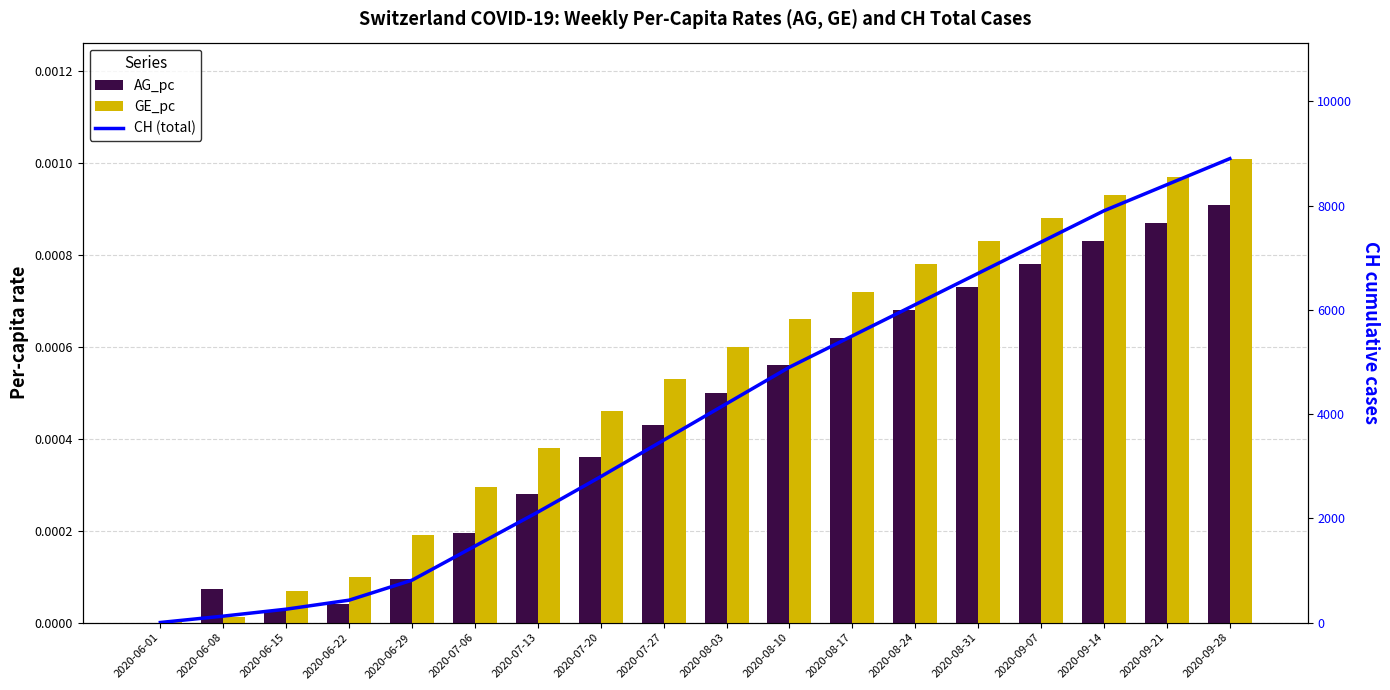

Which has a higher value, 2020-08-31 or 2020-06-15?

2020-08-31